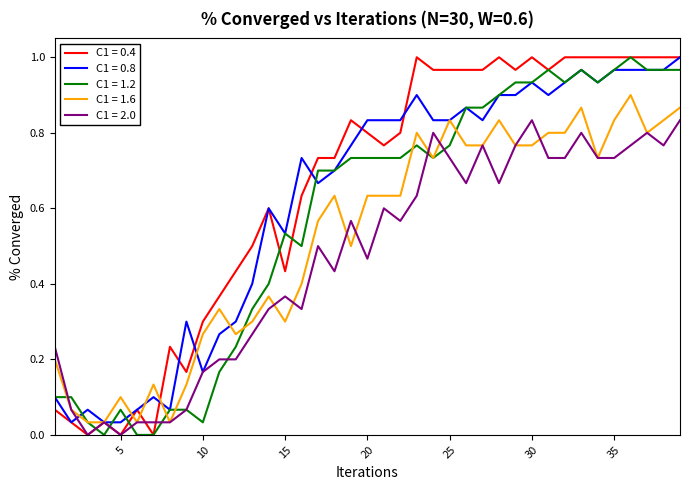

List the series in order of their overall mean, highest first.

C1 = 0.4, C1 = 0.8, C1 = 1.2, C1 = 1.6, C1 = 2.0